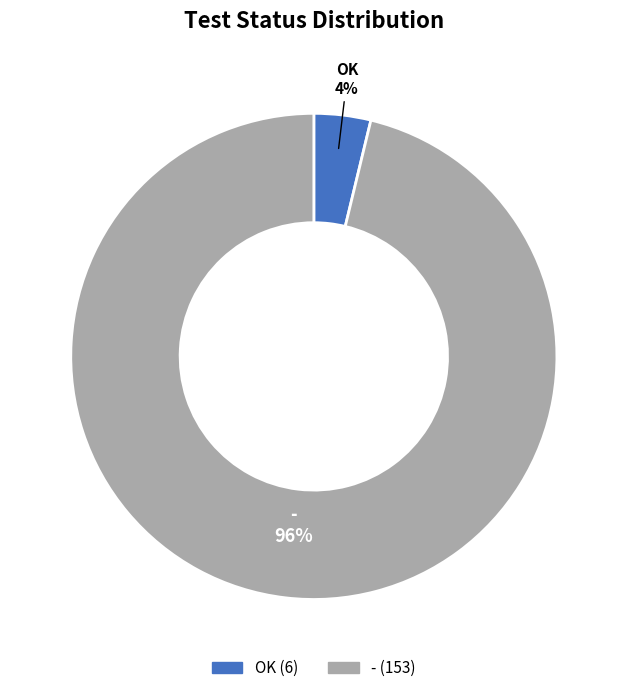

Do OK and - together represent more than half of the pie?

Yes